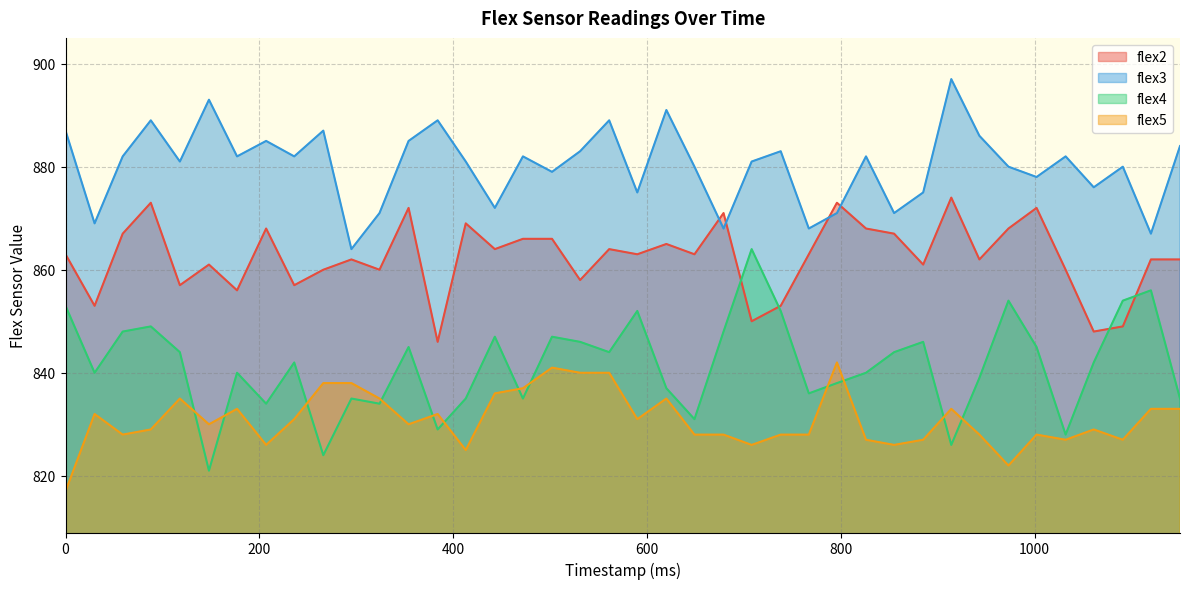

Where is the first local minimum for flex4?

30